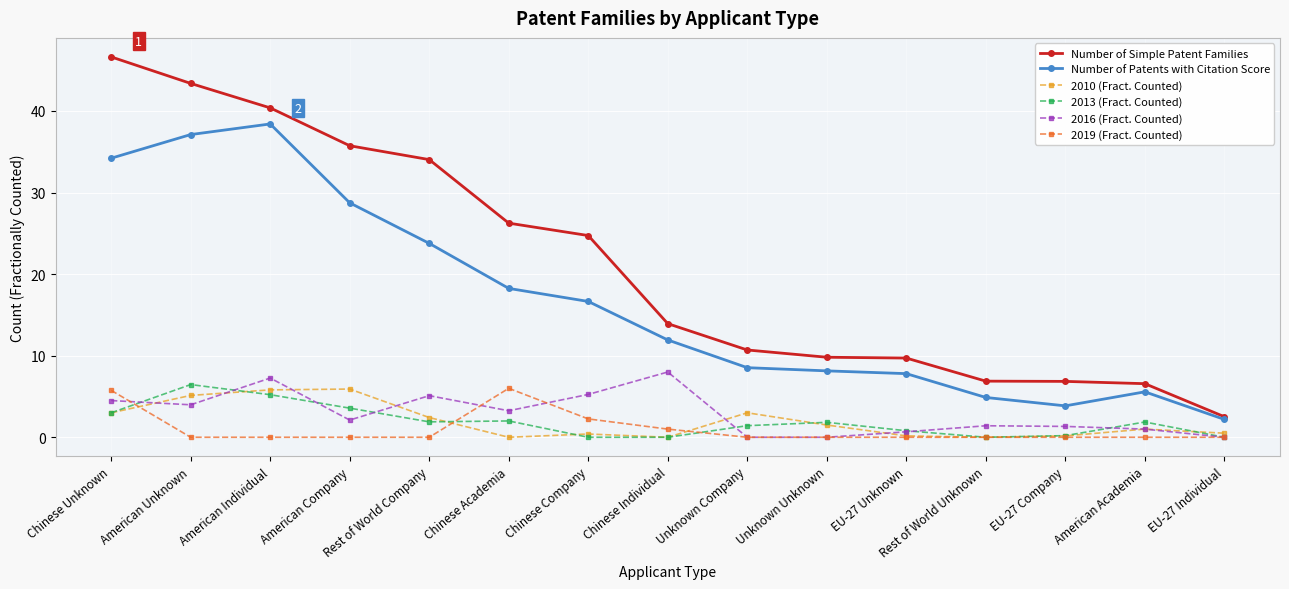

Is the value of 2013 (Fract. Counted) at Unknown Company greater than the value of 2016 (Fract. Counted) at Chinese Company?

No